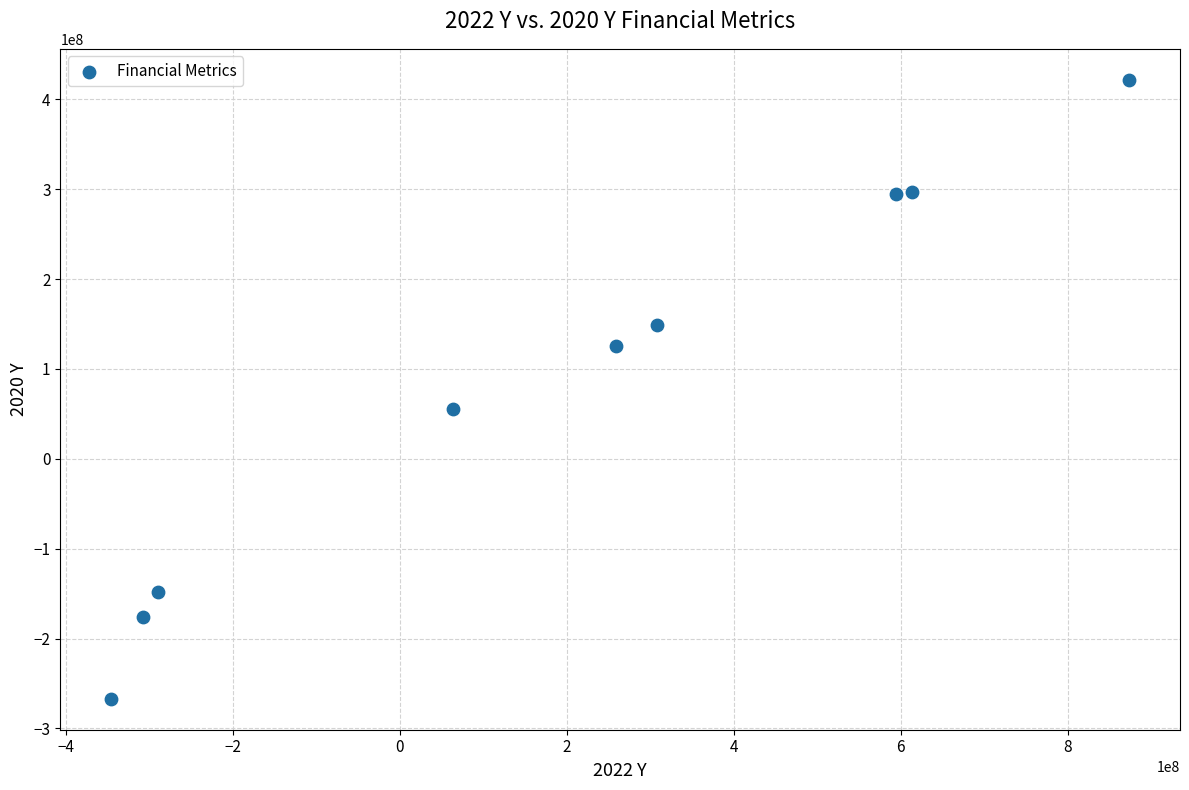

What Y value in the scatter plot is closest to 77388000?

55939000